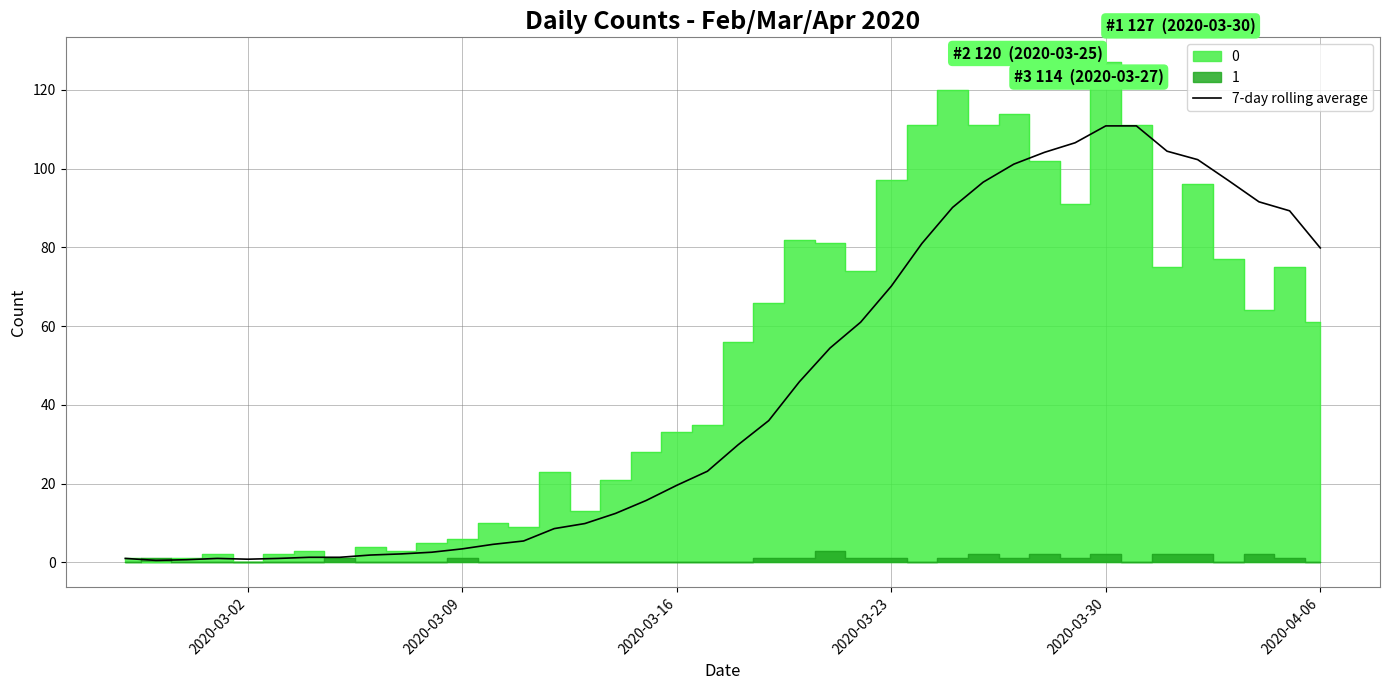

Does the chart display data point markers on the line(s)?

No